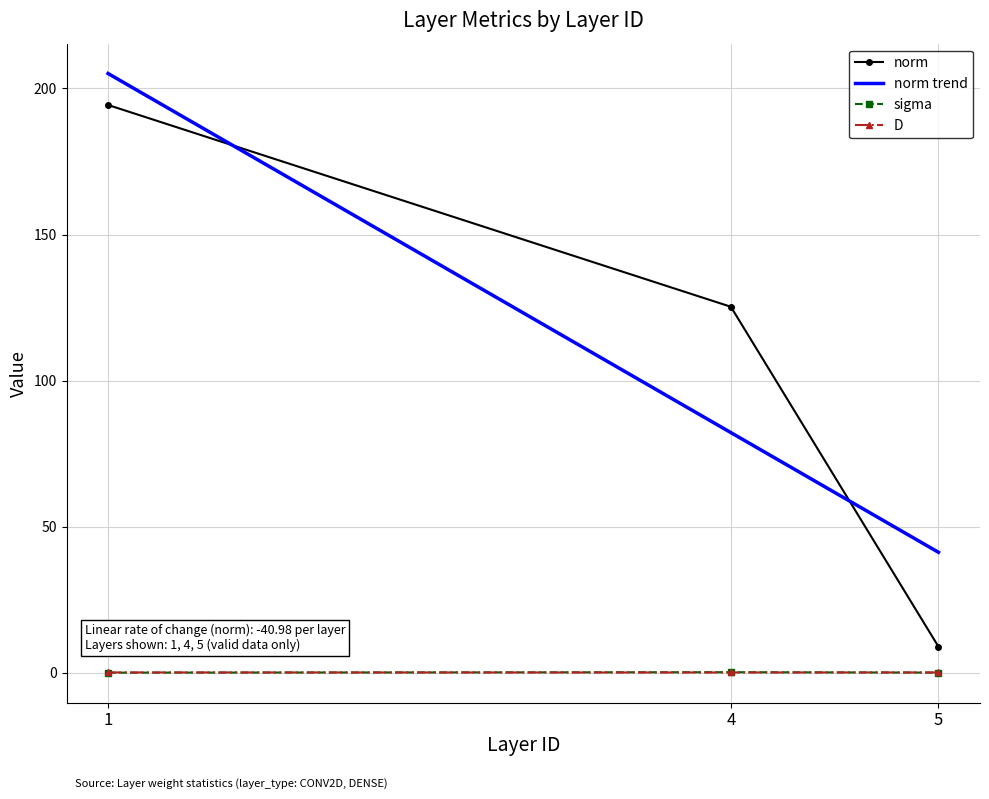

What is the highest value of the norm series?

194.3